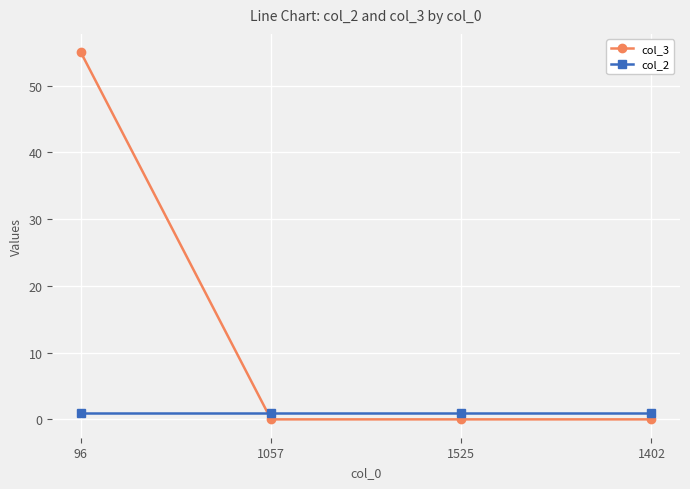

At which category is the sum across all series the highest?

96